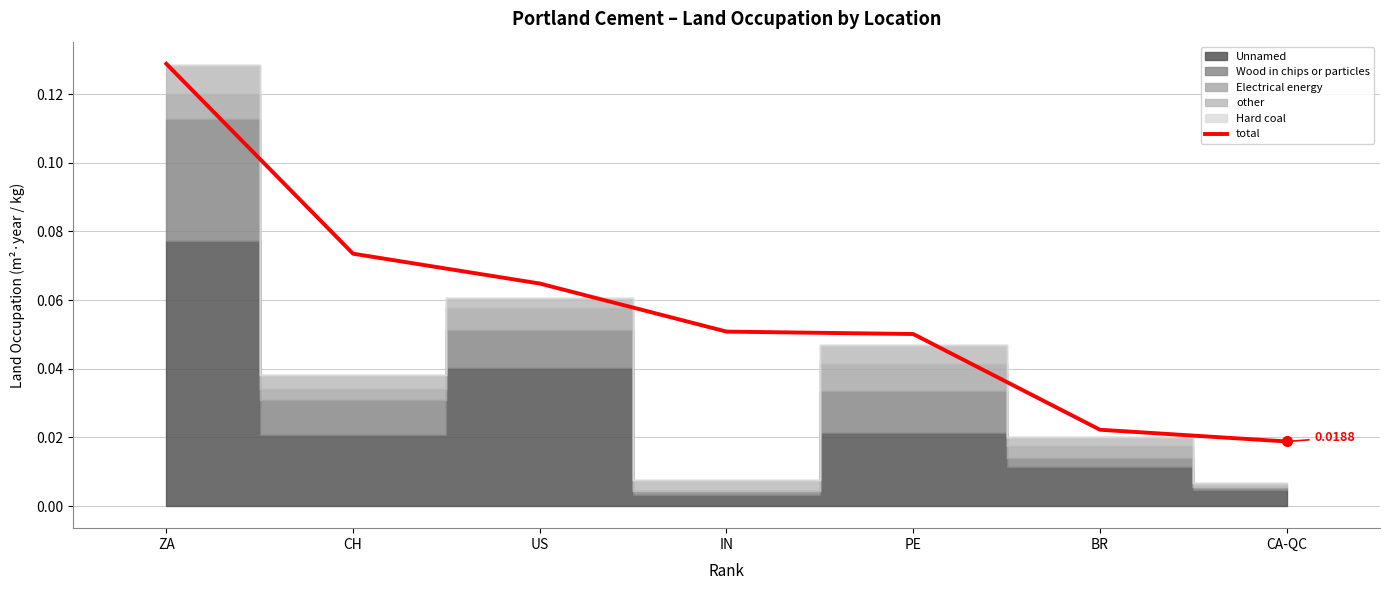

What is the value of the 3rd point from the left?

0.1